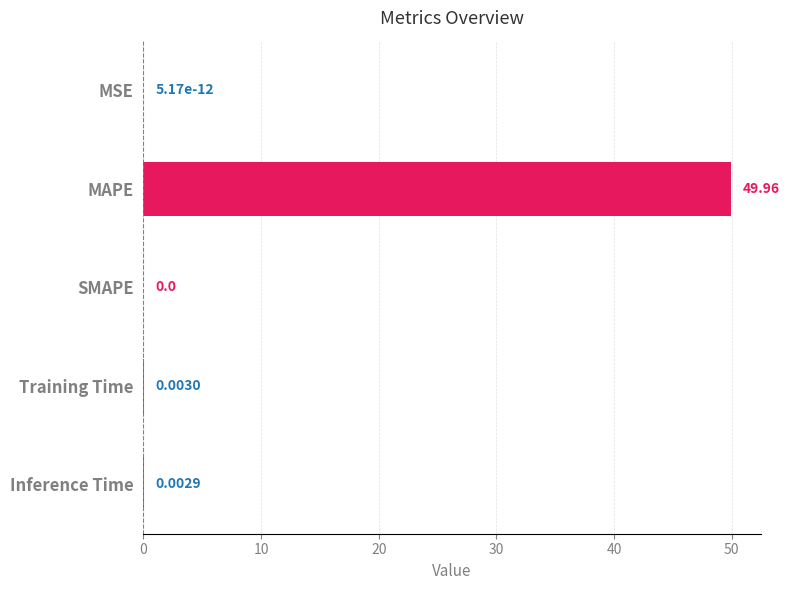

Between MAPE and MSE, which is larger?

MAPE